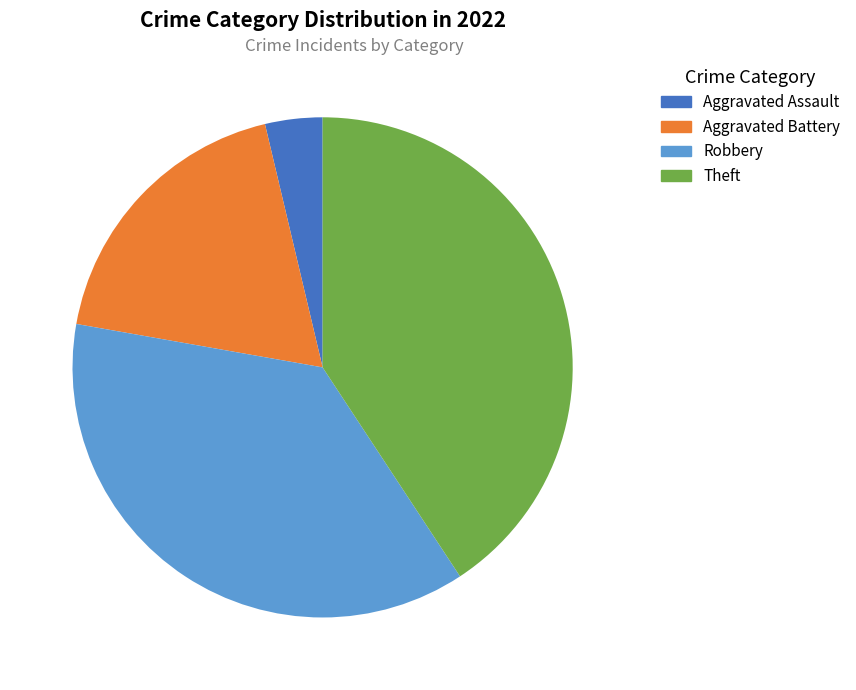

Is there a majority slice in this chart?

No